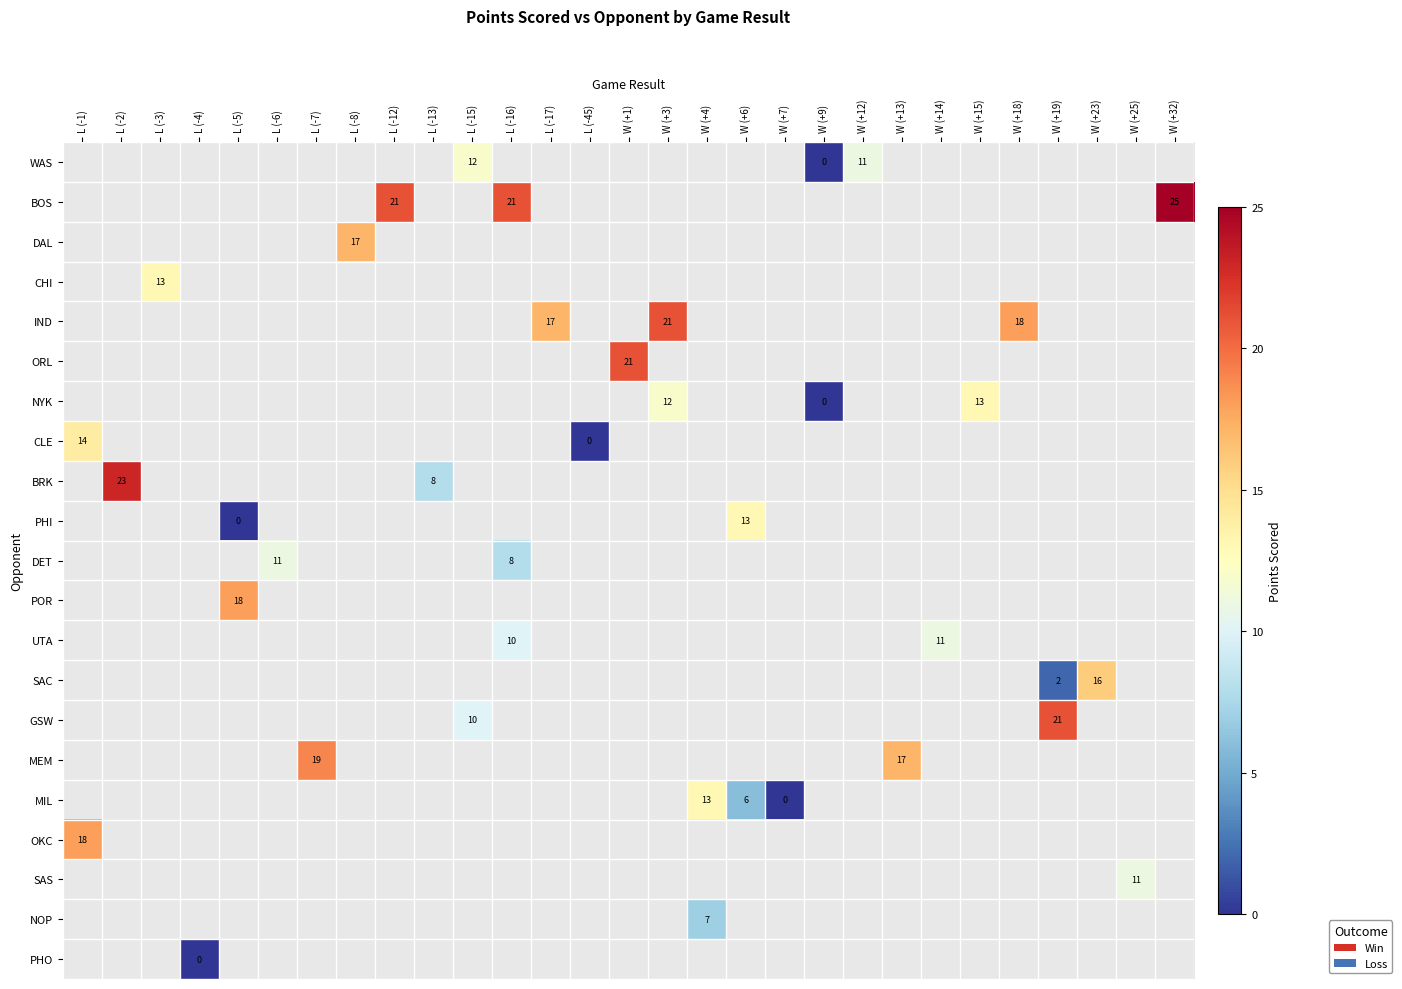

How many values in OKC are above zero?

1